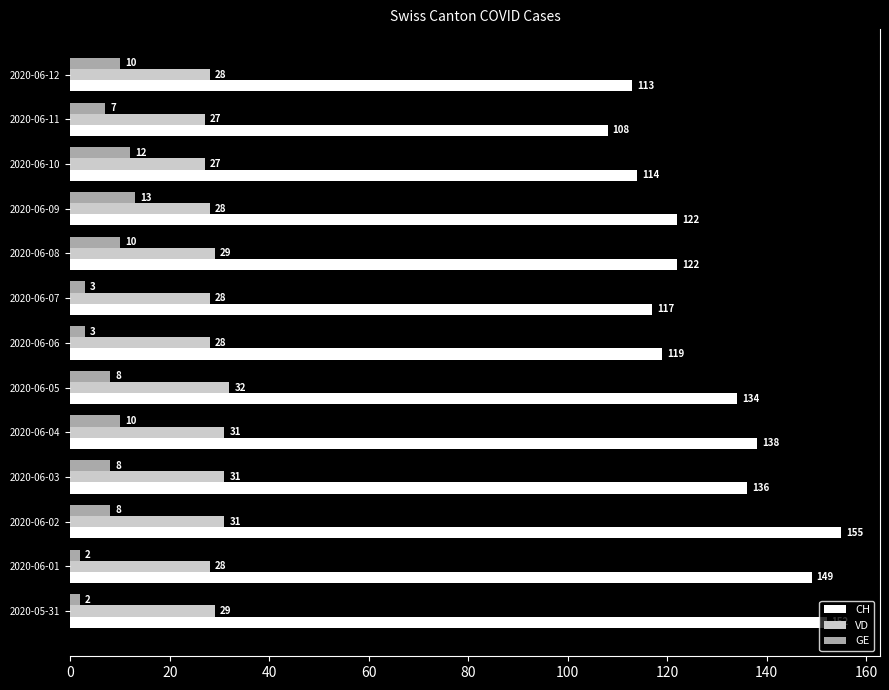

List the series in order of their peak value, highest first.

CH, VD, GE